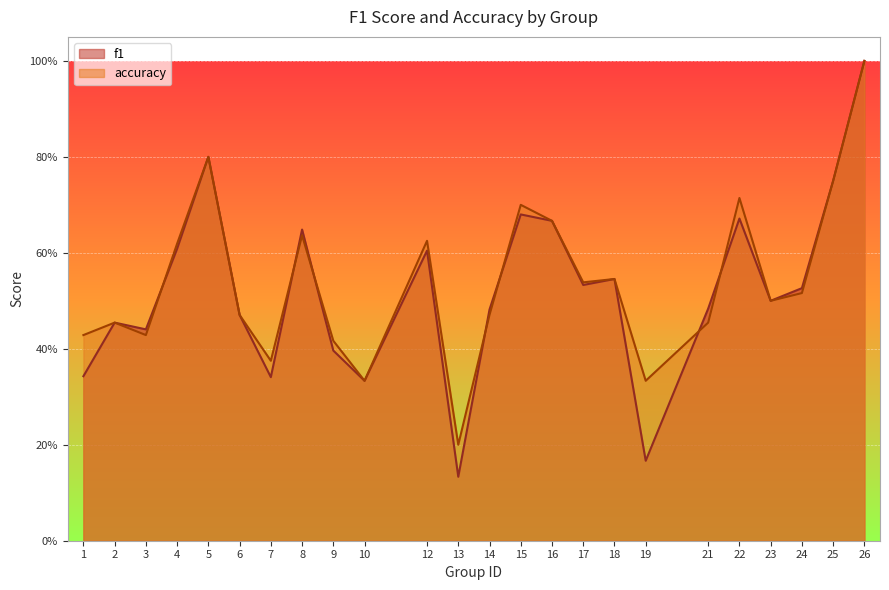

What is the value of the accuracy point at the 19th from the left?

0.5